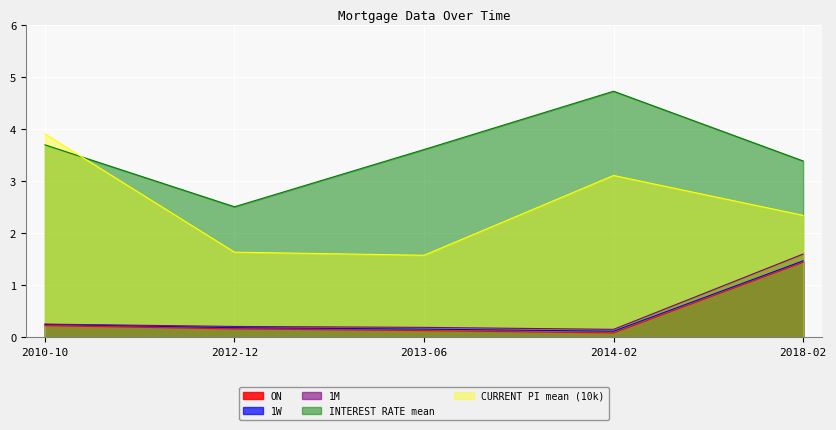

How many values in the INTEREST RATE mean series exceed 3?

4